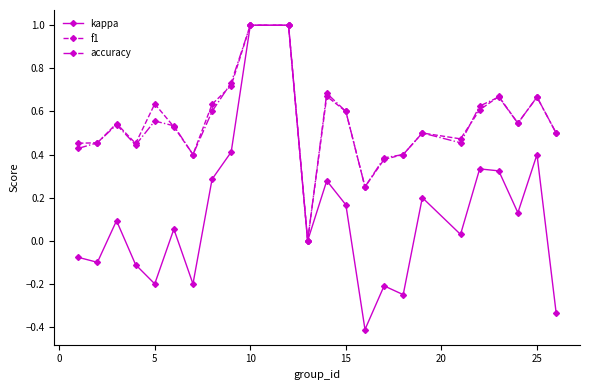

What is the maximum value for accuracy?

1.0